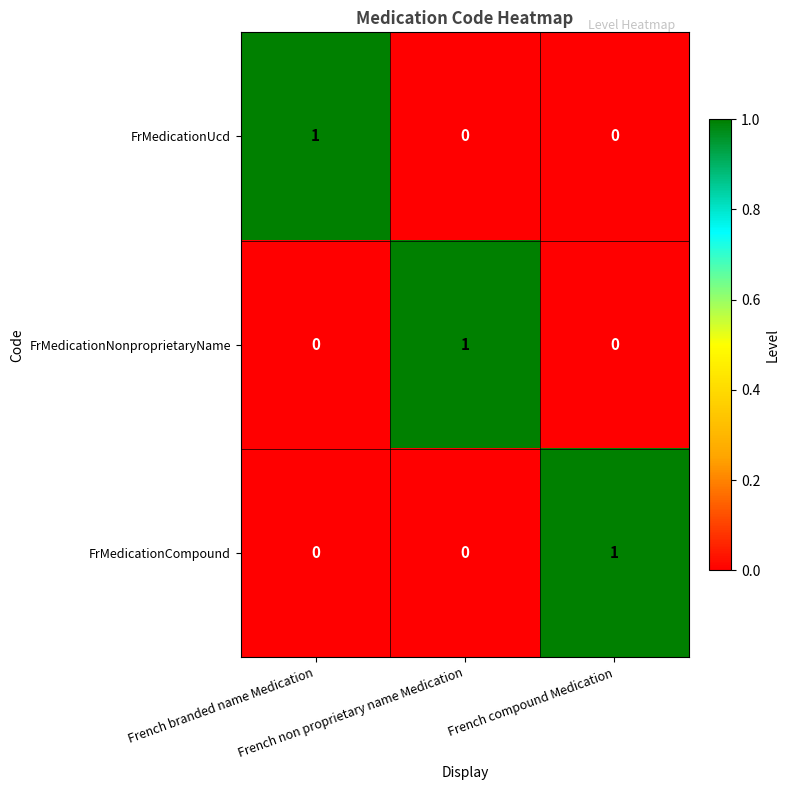

How many FrMedicationUcd values are between 0 and 1?

3